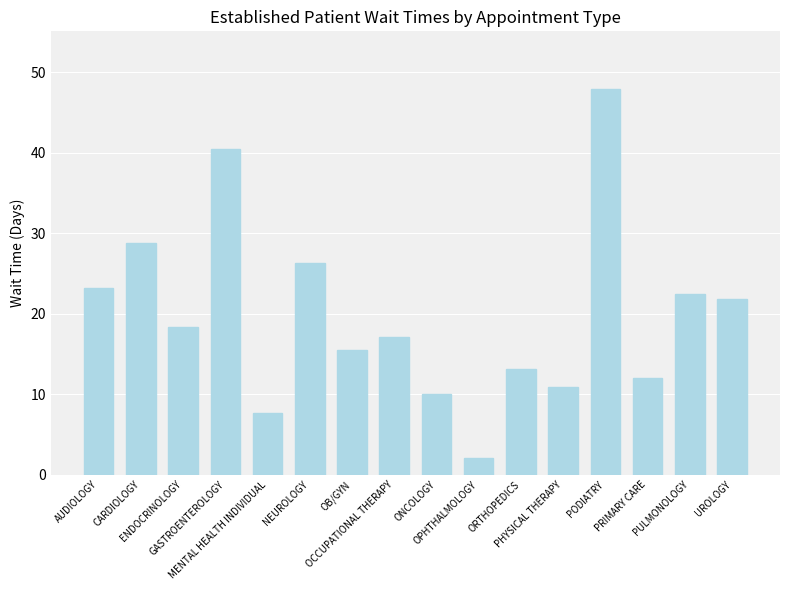

At which label is the value closest to 25?

NEUROLOGY